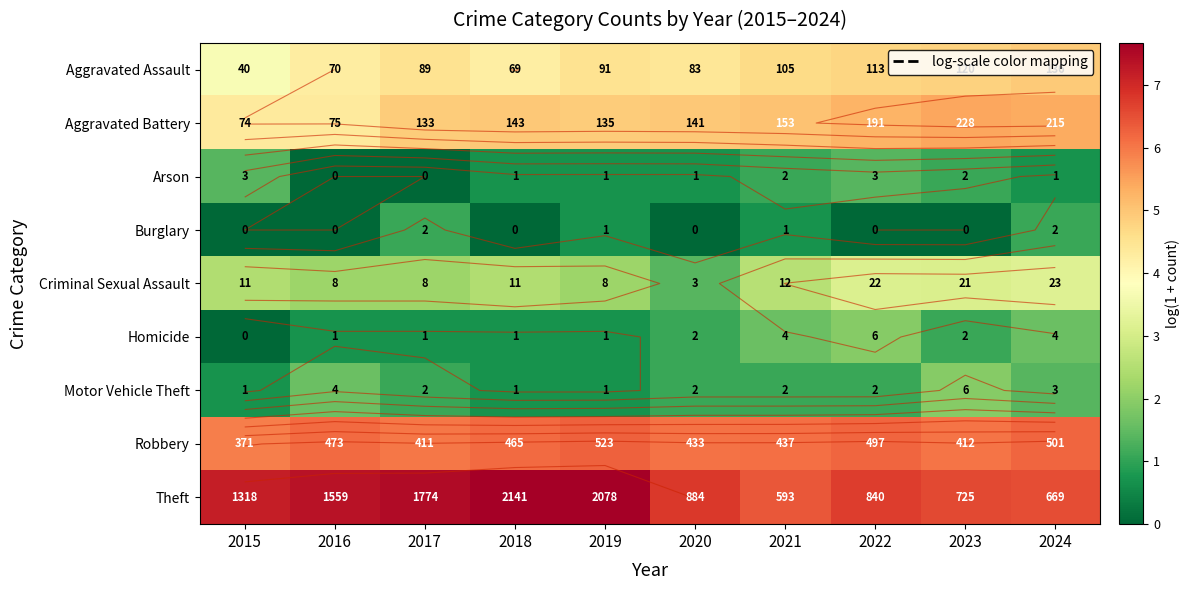

Where is Homicide nearest to the value 0?

2015